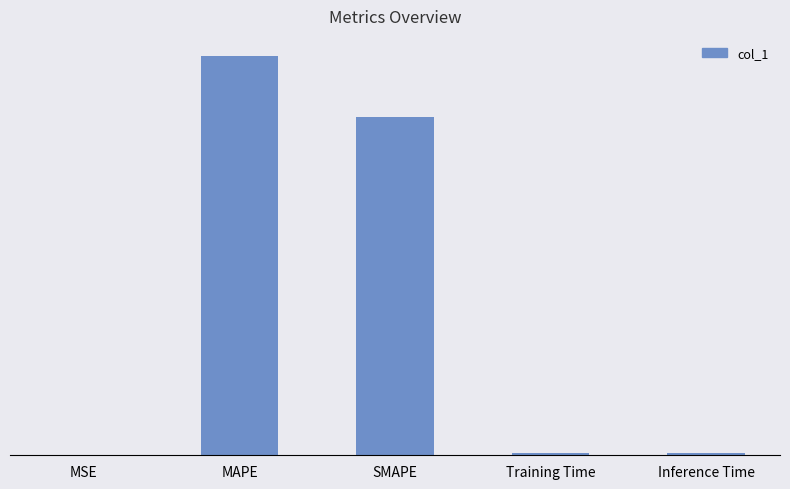

What is the average value?

13.3